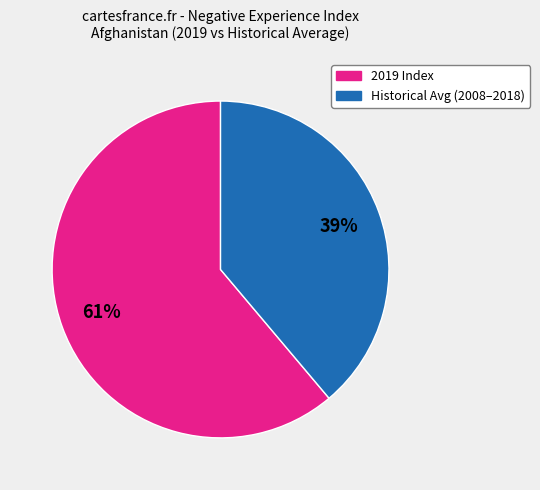

Does any single category account for the majority?

Yes